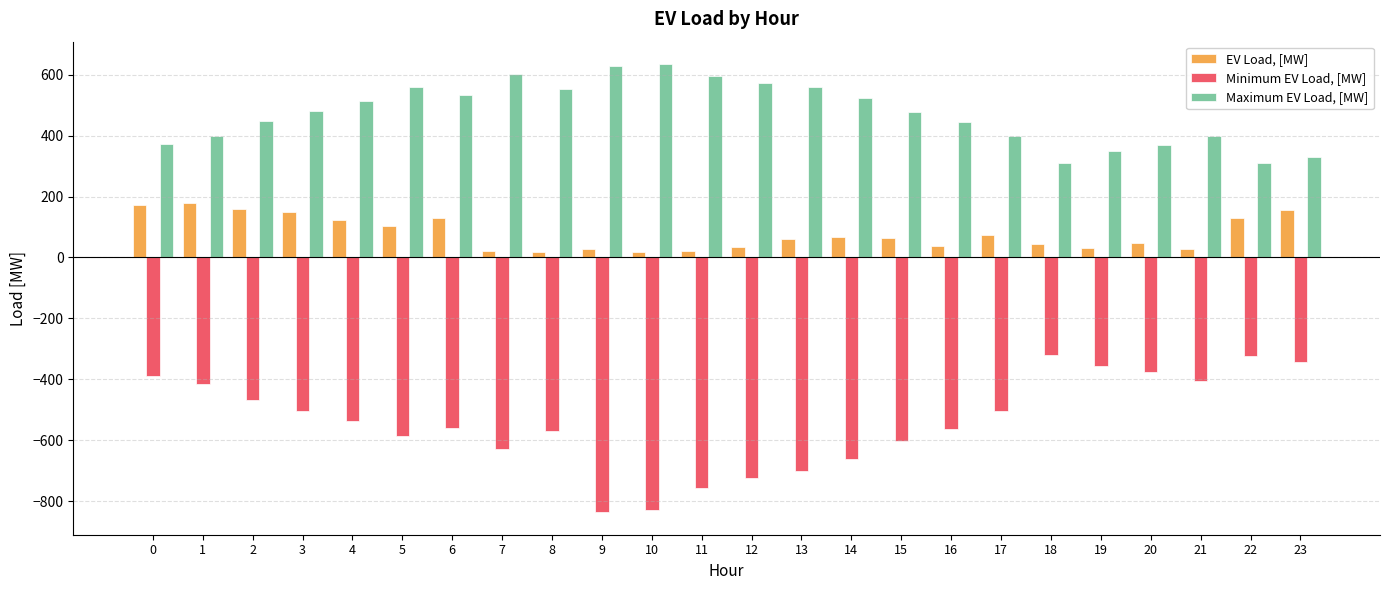

What is the smallest value displayed?

-835.9